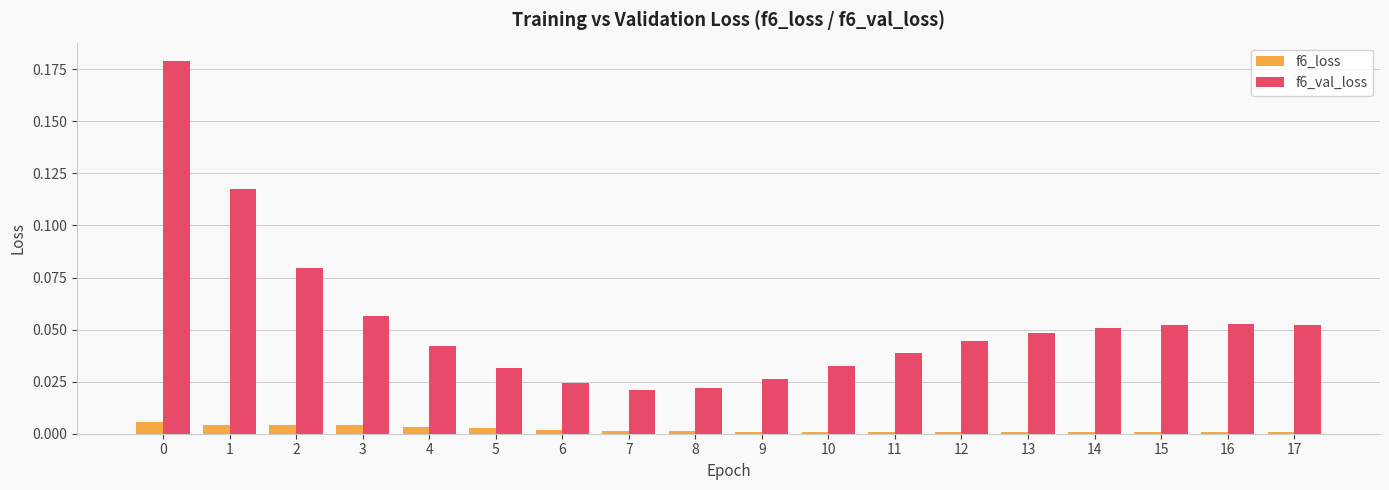

List the series in order of their peak value, lowest first.

f6_loss, f6_val_loss